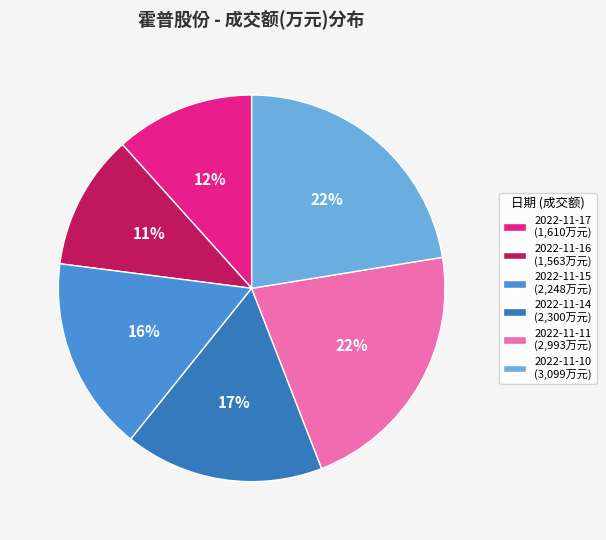

Is it true that 2022-11-16 is 1% of the pie?

False